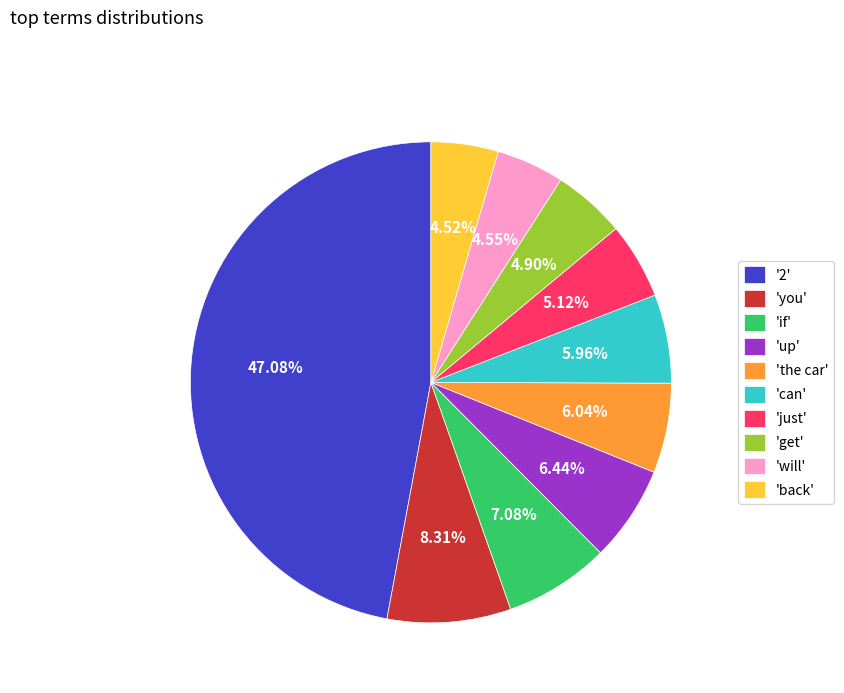

What is the largest slice in the pie chart?

'2'